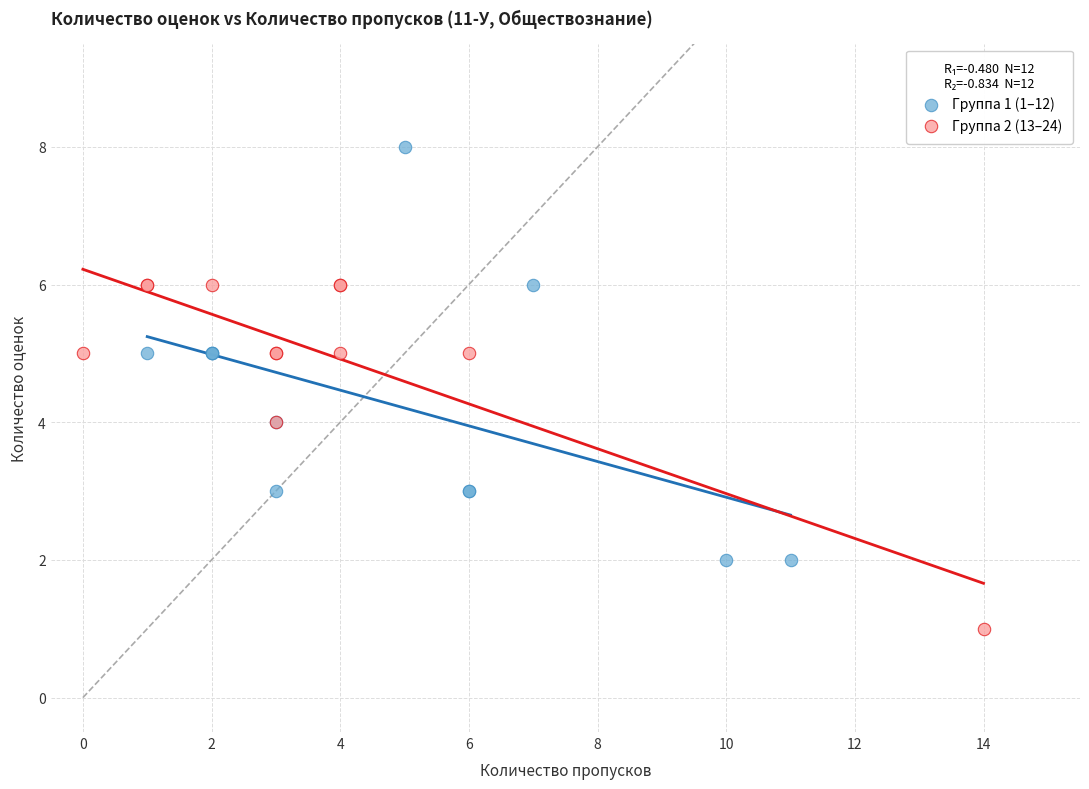

What are all the series names shown in the legend?

Группа 1 (1–12), Группа 2 (13–24)